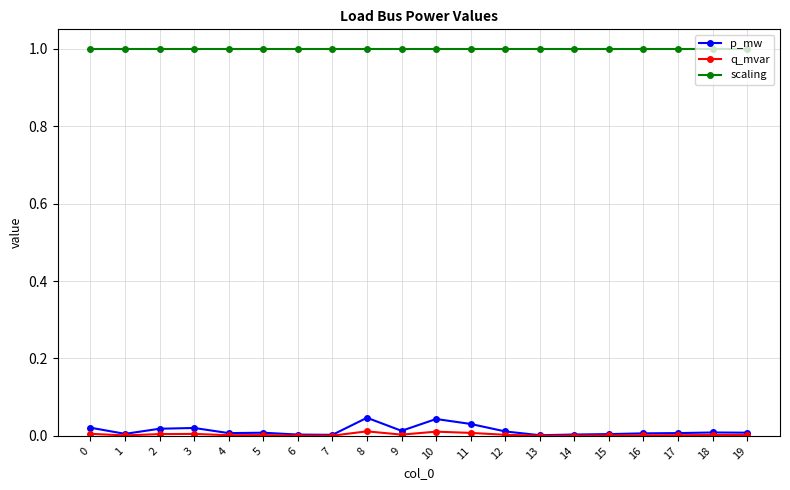

True or false: p_mw has more than 2 interior local peaks.

True